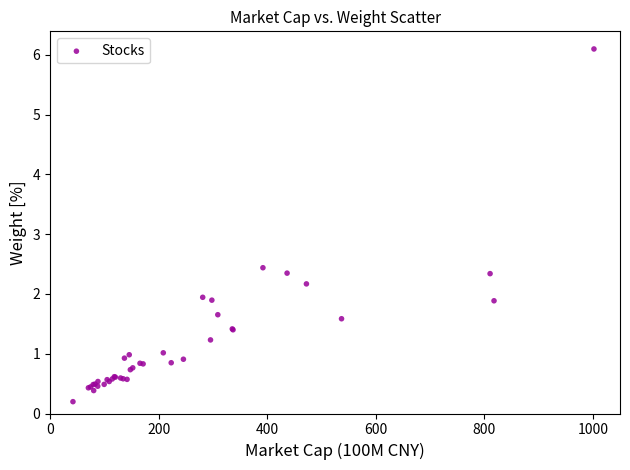

What Y value in the scatter plot is closest to 3?

2.4